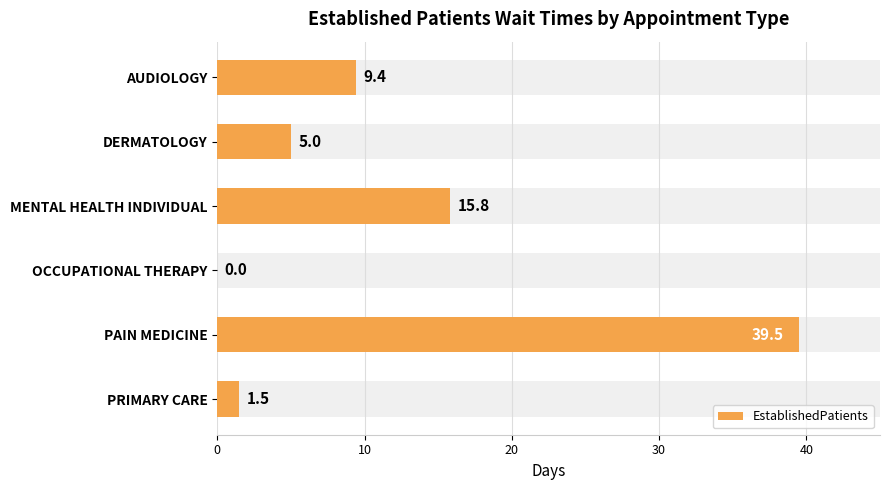

What is the value of the 2nd bar from the left?

5.0